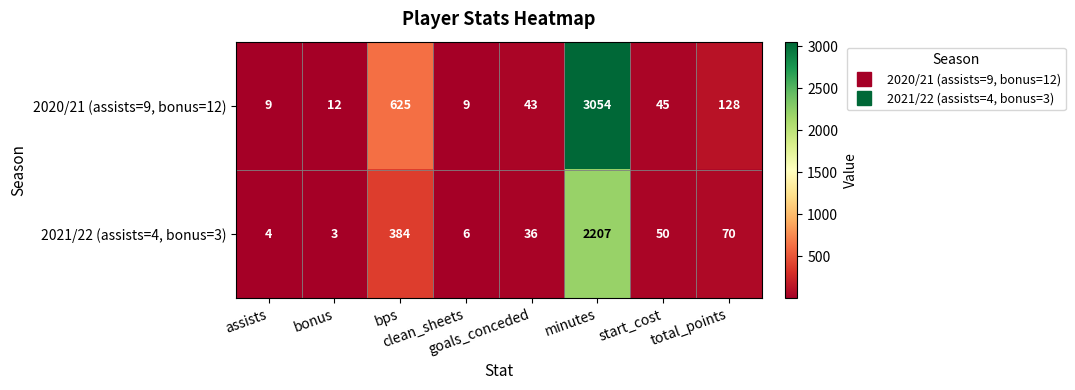

What is the total value across all series at clean_sheets?

15